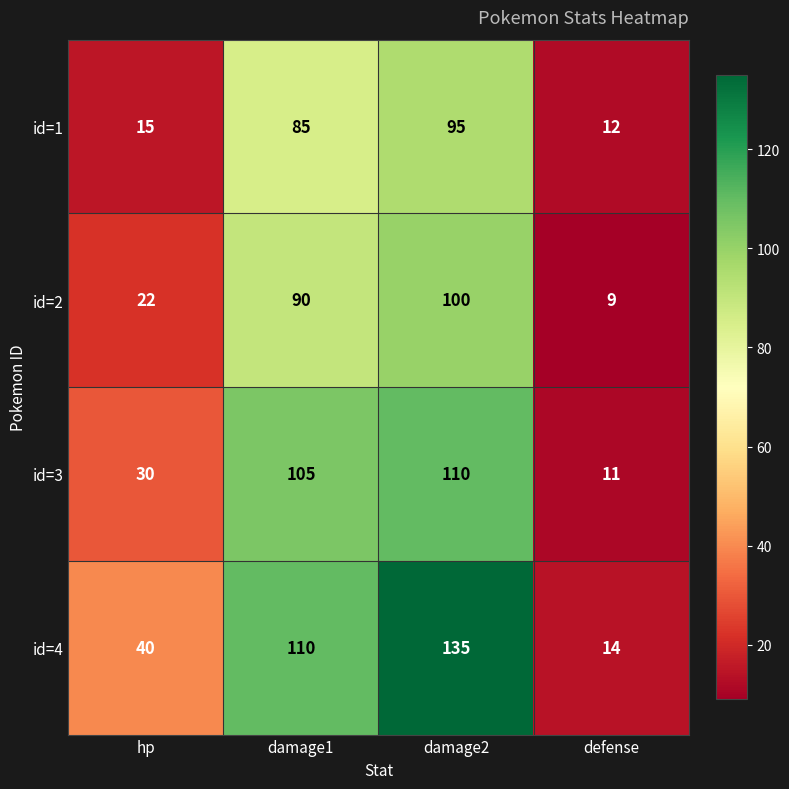

How many distinct data groups are displayed?

4